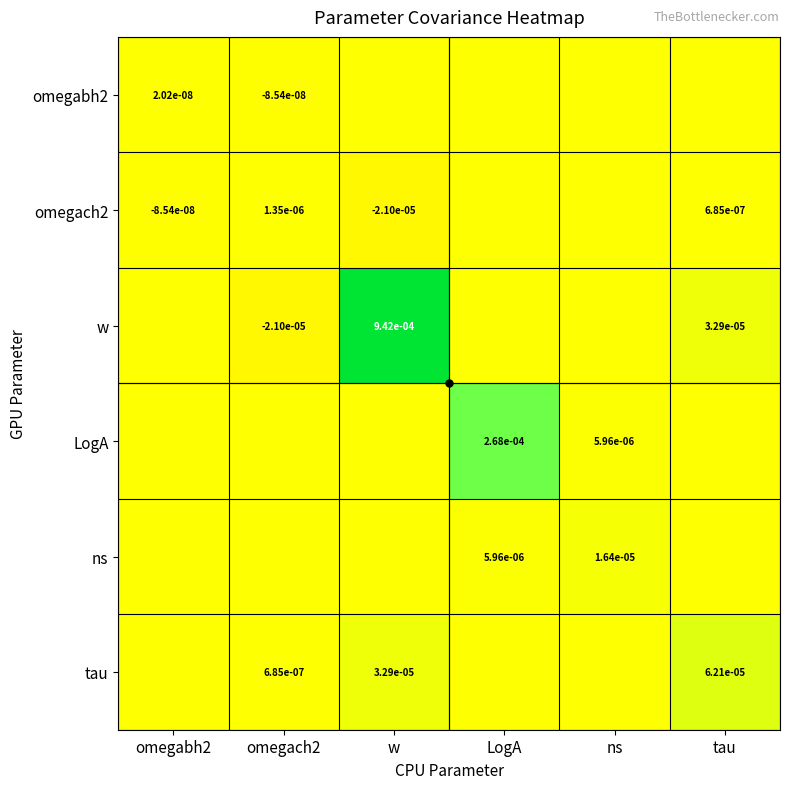

The value of ns at LogA is 0.0. True or false?

True